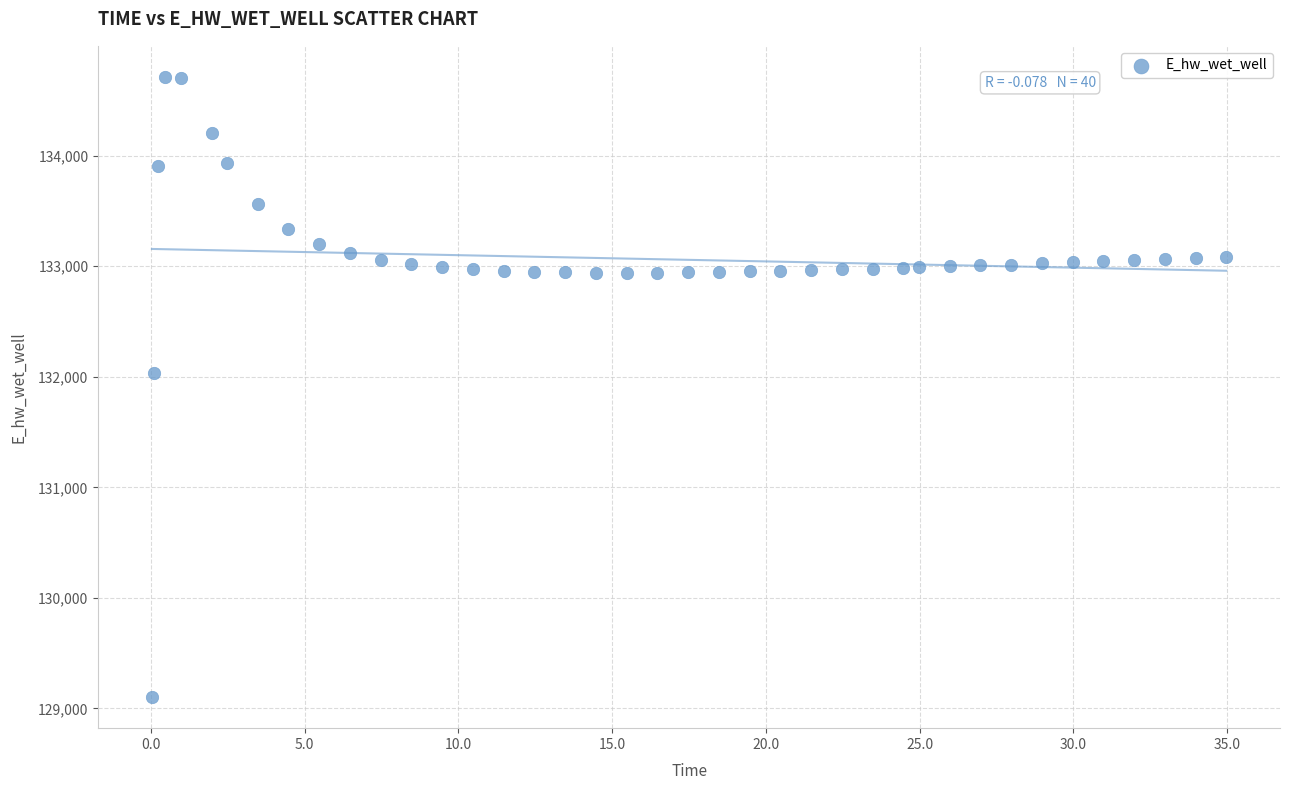

What is the range of Y values (max minus min)?

5610.9